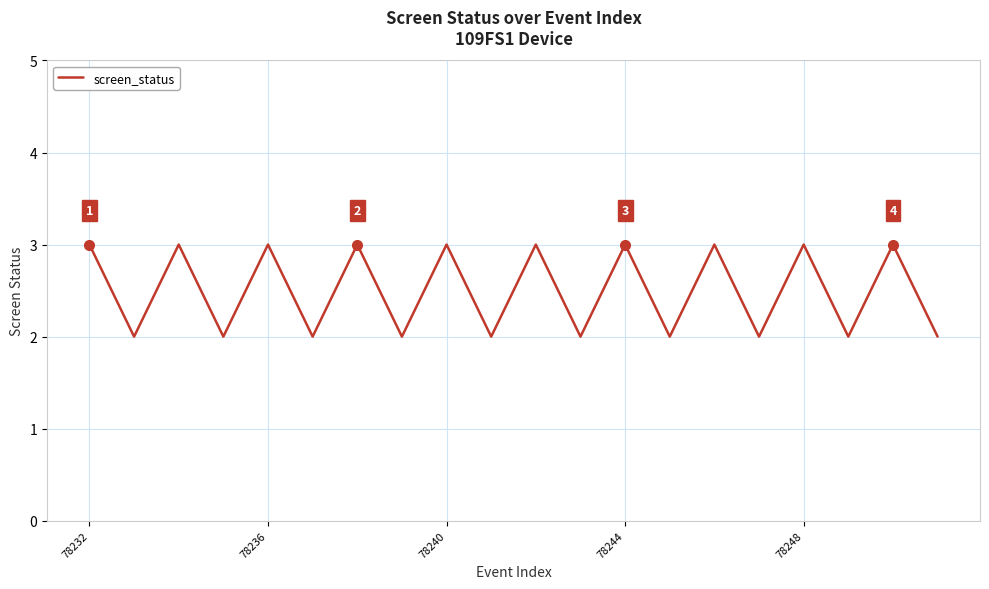

What is the maximum value shown in the chart?

3